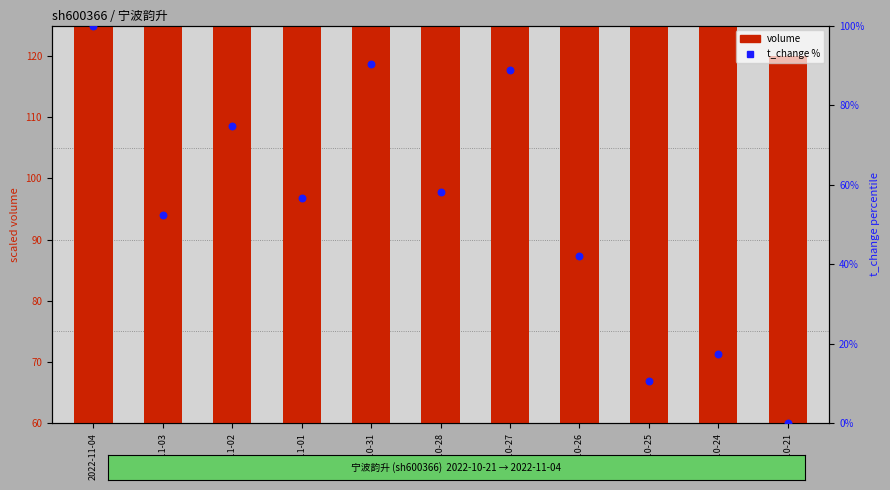

At which category is the sum across all series the highest?

2022-11-04